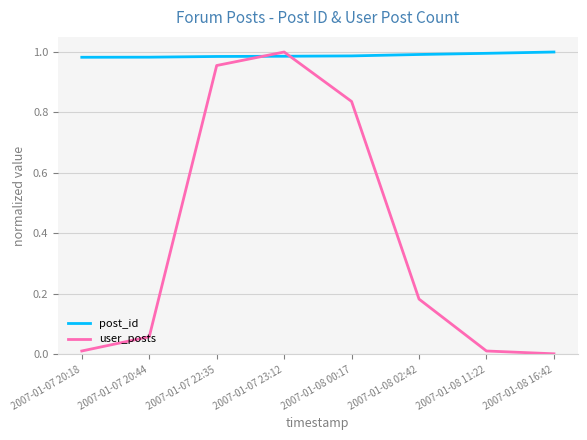

What are all the series names shown in the legend?

post_id, user_posts